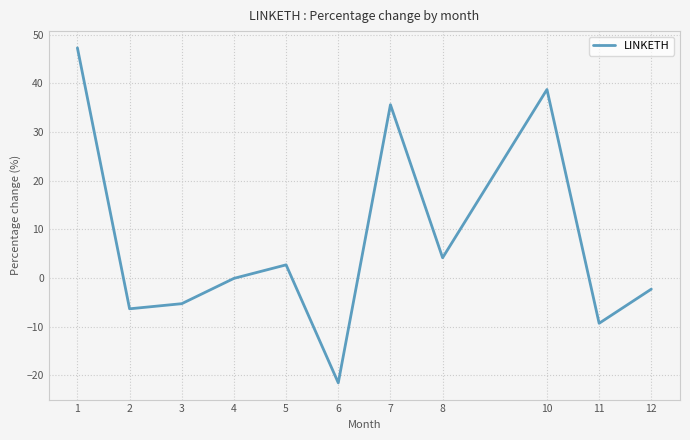

At which category does the chart reach its peak across all series?

1